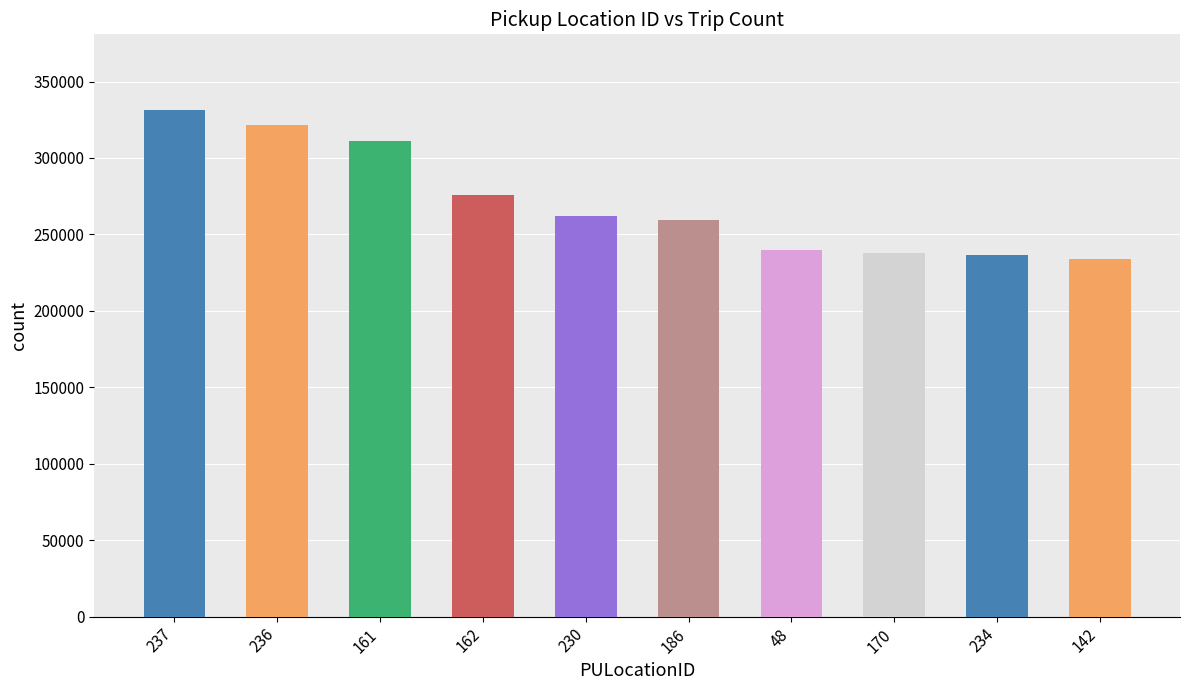

What is the minimum value shown in the chart?

234237